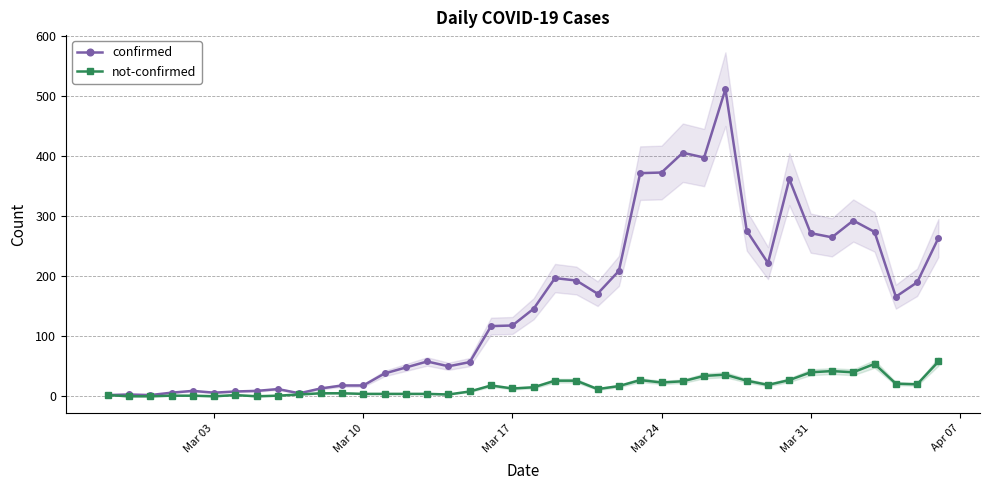

What are all the series names shown in the legend?

confirmed, not-confirmed